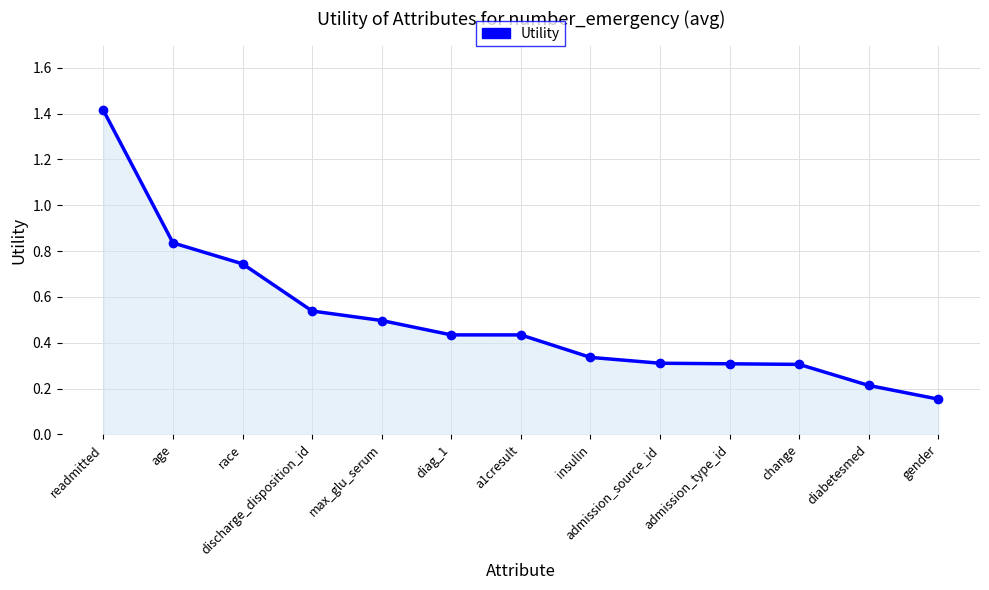

What is the sum of all values?

6.5